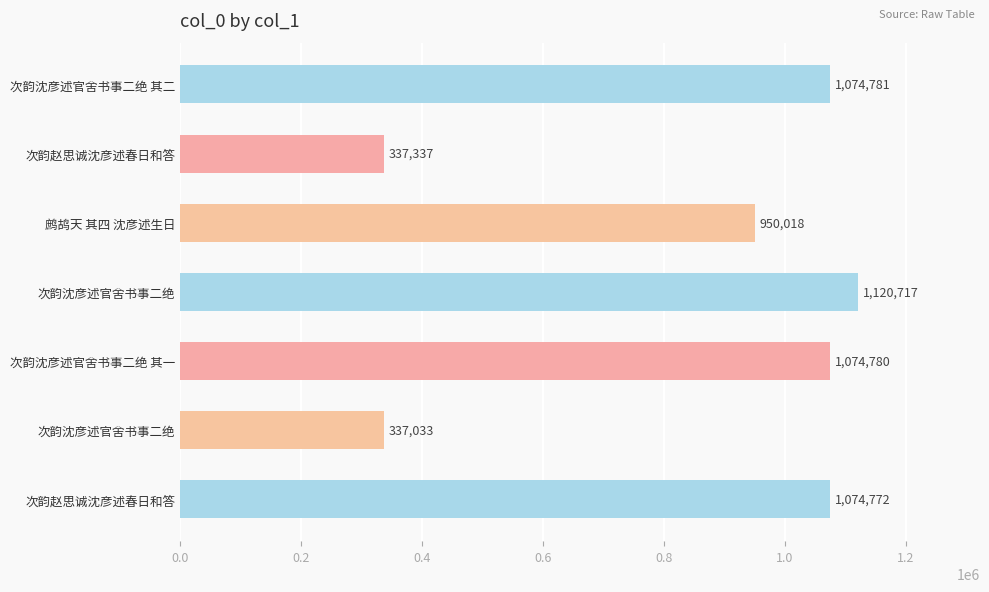

How many bars are there in total?

7